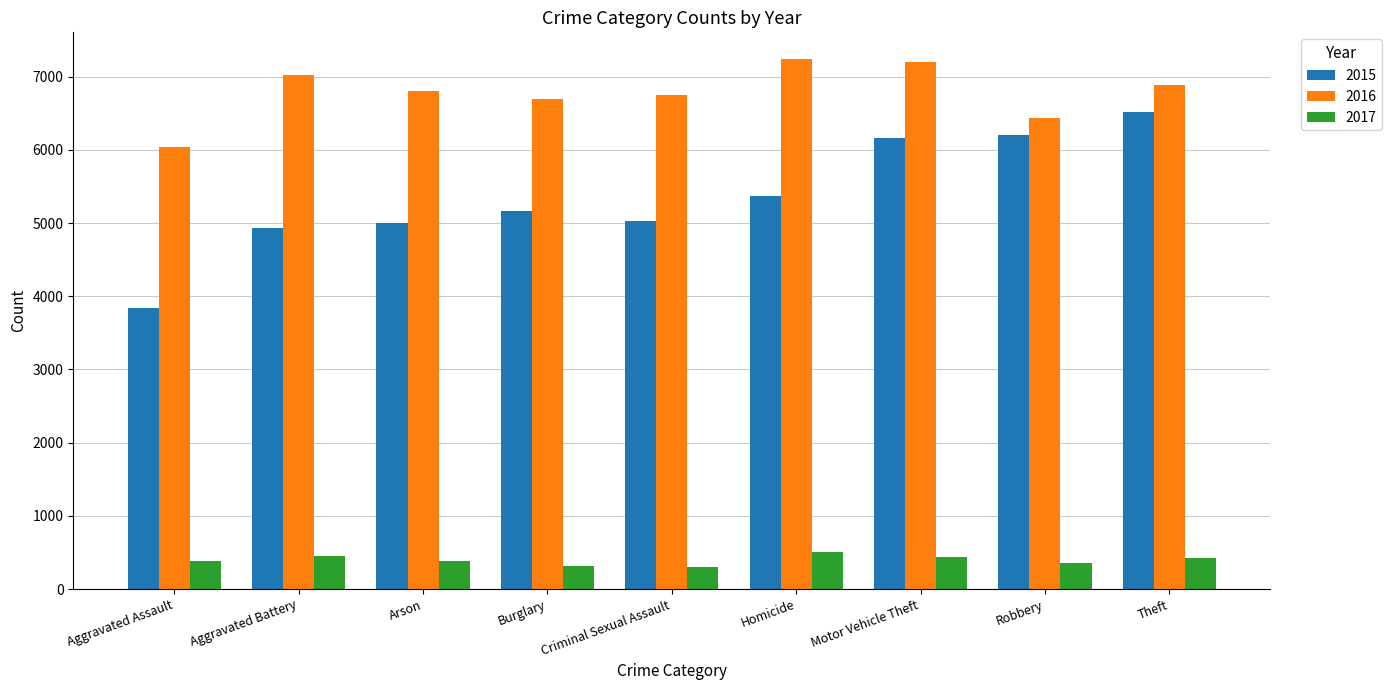

Read the 2017 value at Theft, to the nearest 10.

430